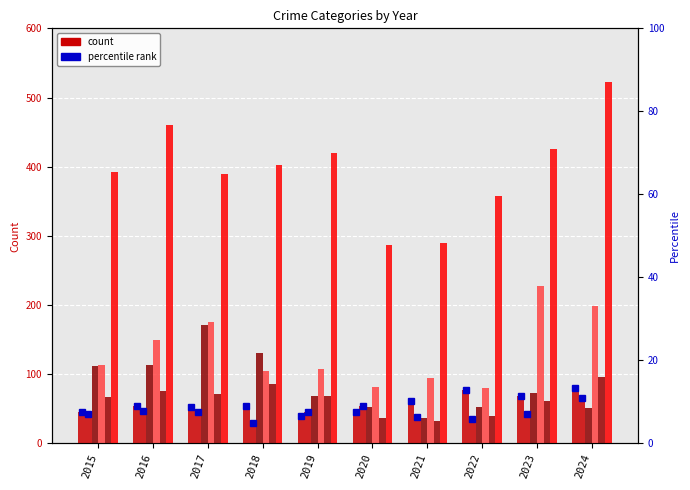

What is the total value across all series at 2024?

1014